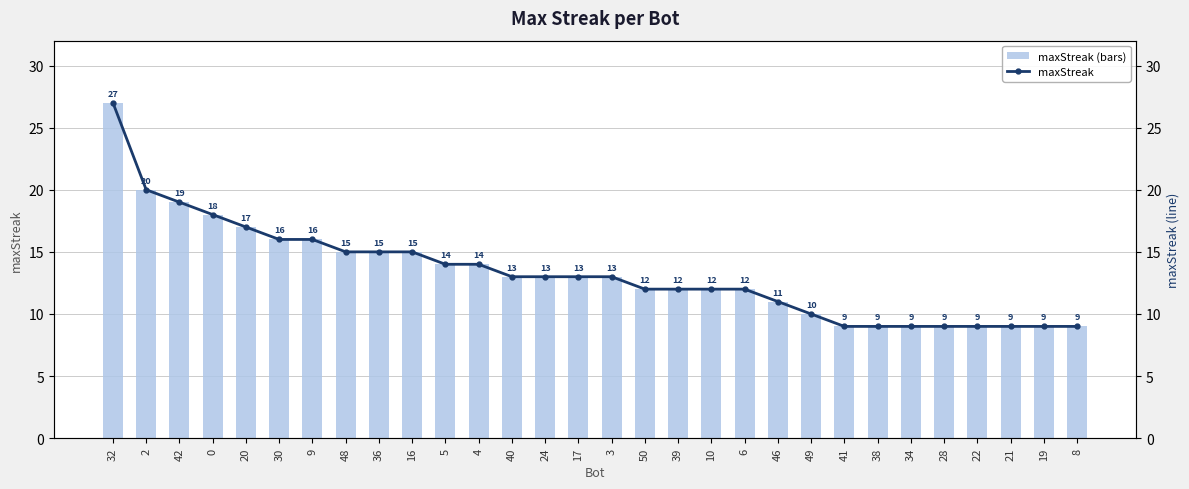

Reading left to right, list all the values displayed in this chart.

maxStreak (bars): 27	20	19	18	17	16	16	15	15	15	14	14	13	13	13	13	12	12	12	12	11	10	9	9	9	9	9	9	9	9
maxStreak: 27	20	19	18	17	16	16	15	15	15	14	14	13	13	13	13	12	12	12	12	11	10	9	9	9	9	9	9	9	9